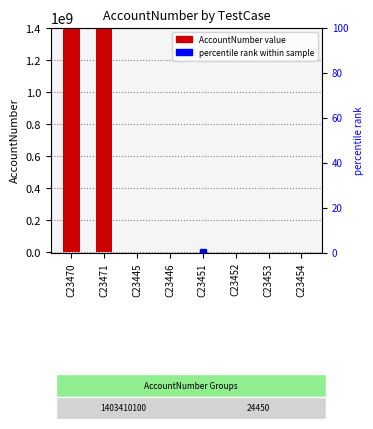

List the labels in order of value, largest first.

C23470, C23471, C23445, C23446, C23451, C23452, C23453, C23454